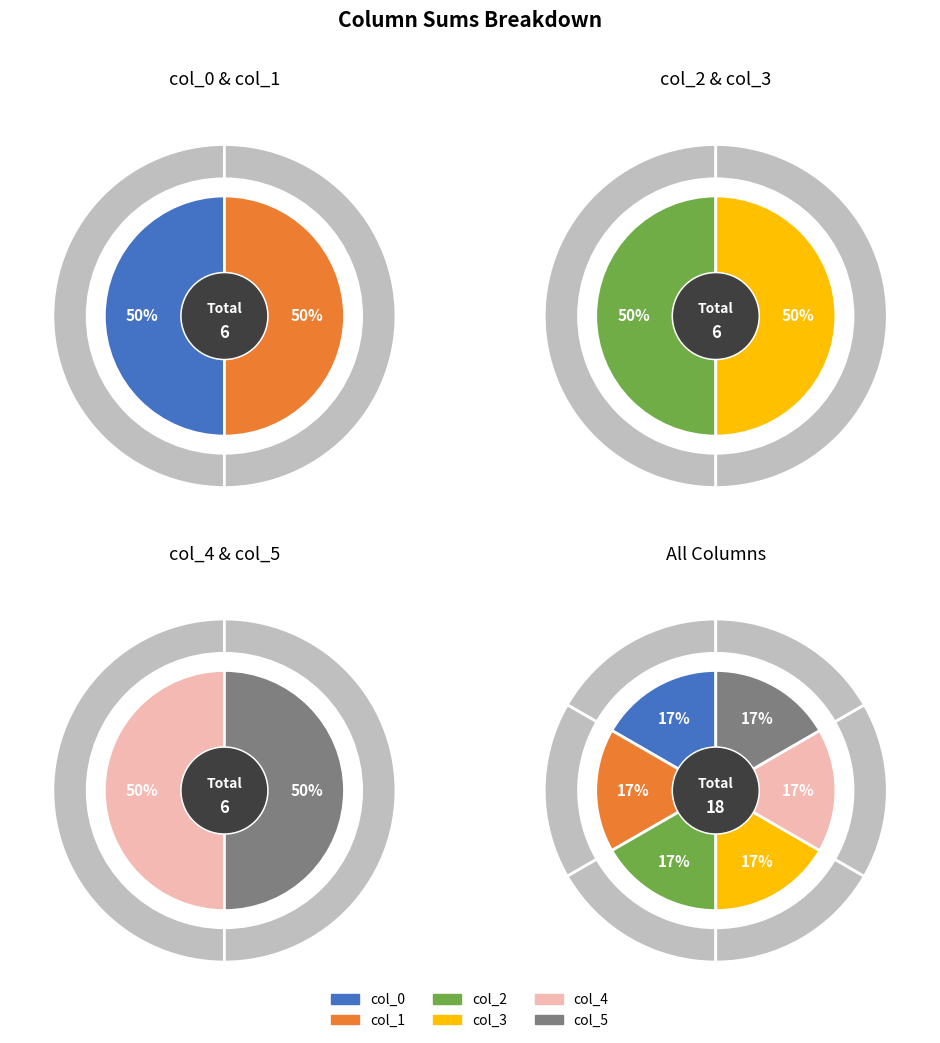

Is there a majority slice in this chart?

No